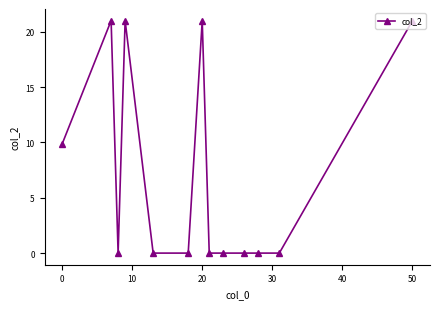

What is the difference between the second highest and minimum values?

21.0